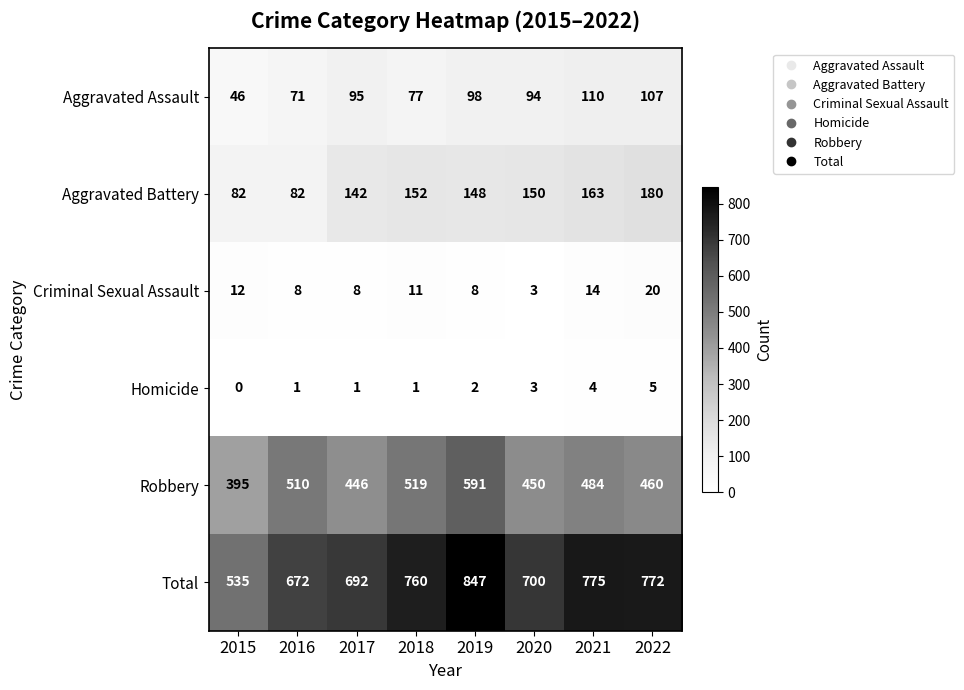

True or false: Aggravated Assault has a value of 95 at 2017.

True